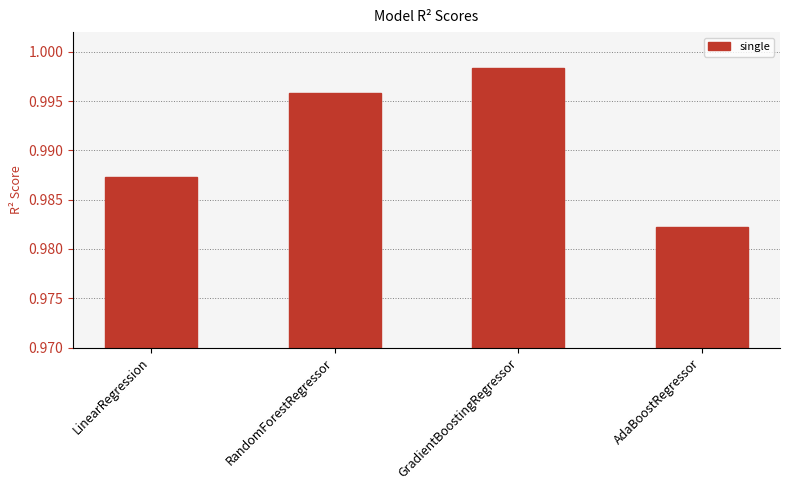

What is the label of the 2nd bar from the right?

GradientBoostingRegressor